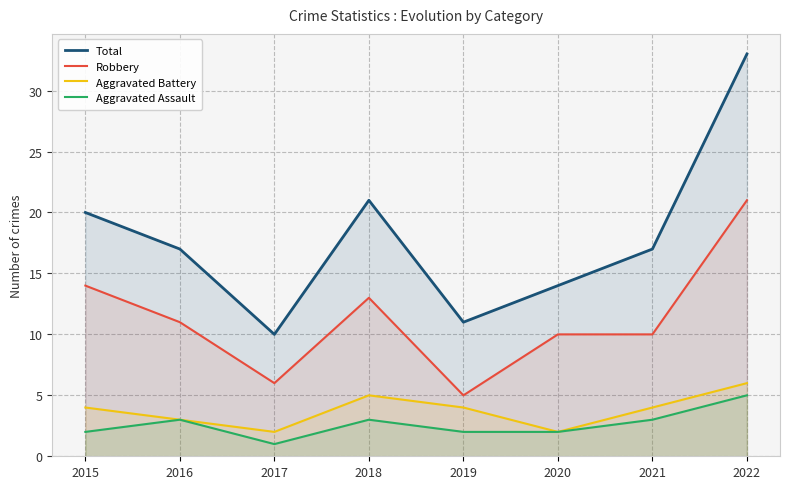

Which series has the widest spread of values?

Total